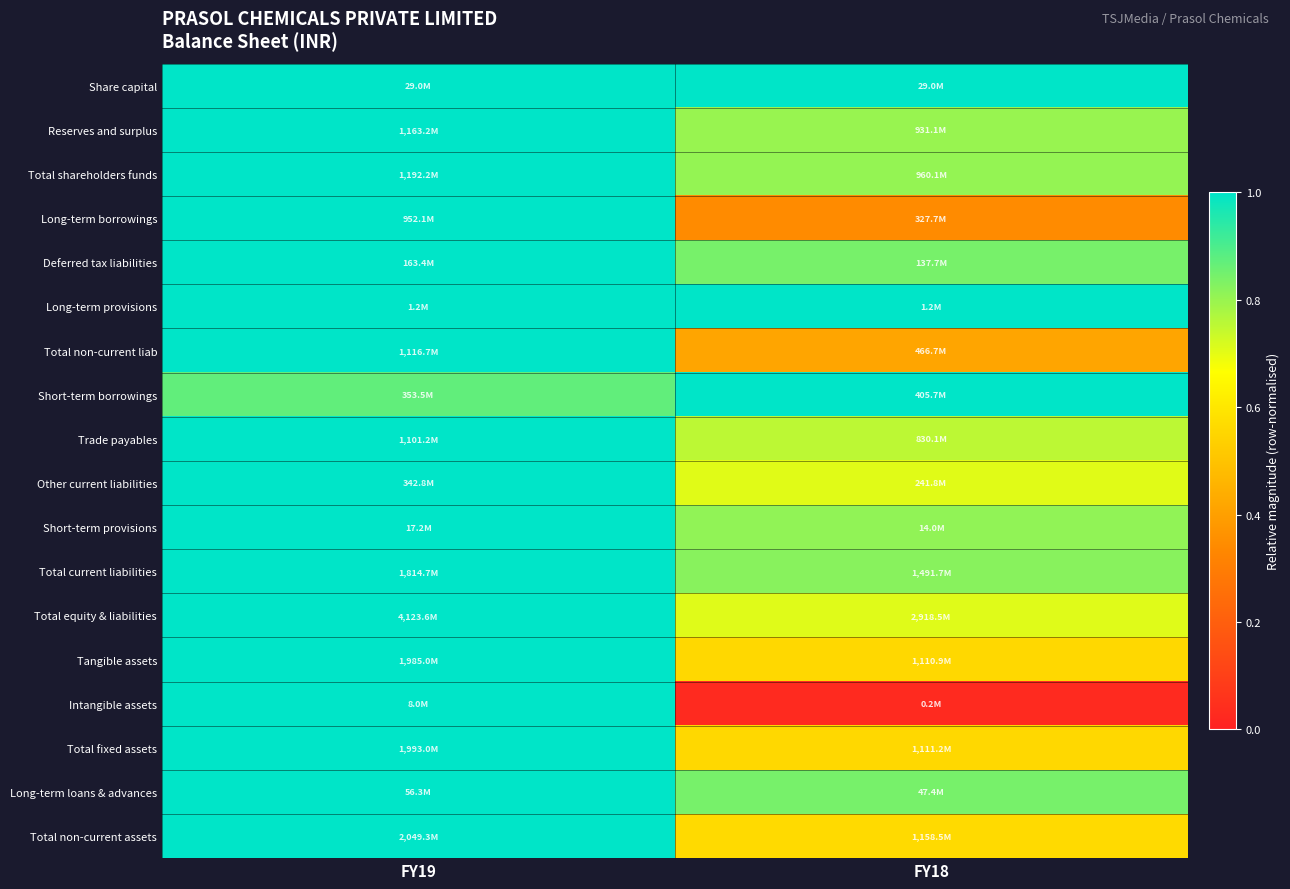

Reading left to right, what are all the values shown in this chart?

Share capital: FY19=1.0	FY18=1.0
Reserves and surplus: FY19=1.0	FY18=0.8
Total shareholders funds: FY19=1.0	FY18=0.8
Long-term borrowings: FY19=1.0	FY18=0.3
Deferred tax liabilities: FY19=1.0	FY18=0.8
Long-term provisions: FY19=1.0	FY18=1.0
Total non-current liab: FY19=1.0	FY18=0.4
Short-term borrowings: FY19=0.9	FY18=1.0
Trade payables: FY19=1.0	FY18=0.8
Other current liabilities: FY19=1.0	FY18=0.7
Short-term provisions: FY19=1.0	FY18=0.8
Total current liabilities: FY19=1.0	FY18=0.8
Total equity & liabilities: FY19=1.0	FY18=0.7
Tangible assets: FY19=1.0	FY18=0.6
Intangible assets: FY19=1.0	FY18=0.0
Total fixed assets: FY19=1.0	FY18=0.6
Long-term loans & advances: FY19=1.0	FY18=0.8
Total non-current assets: FY19=1.0	FY18=0.6